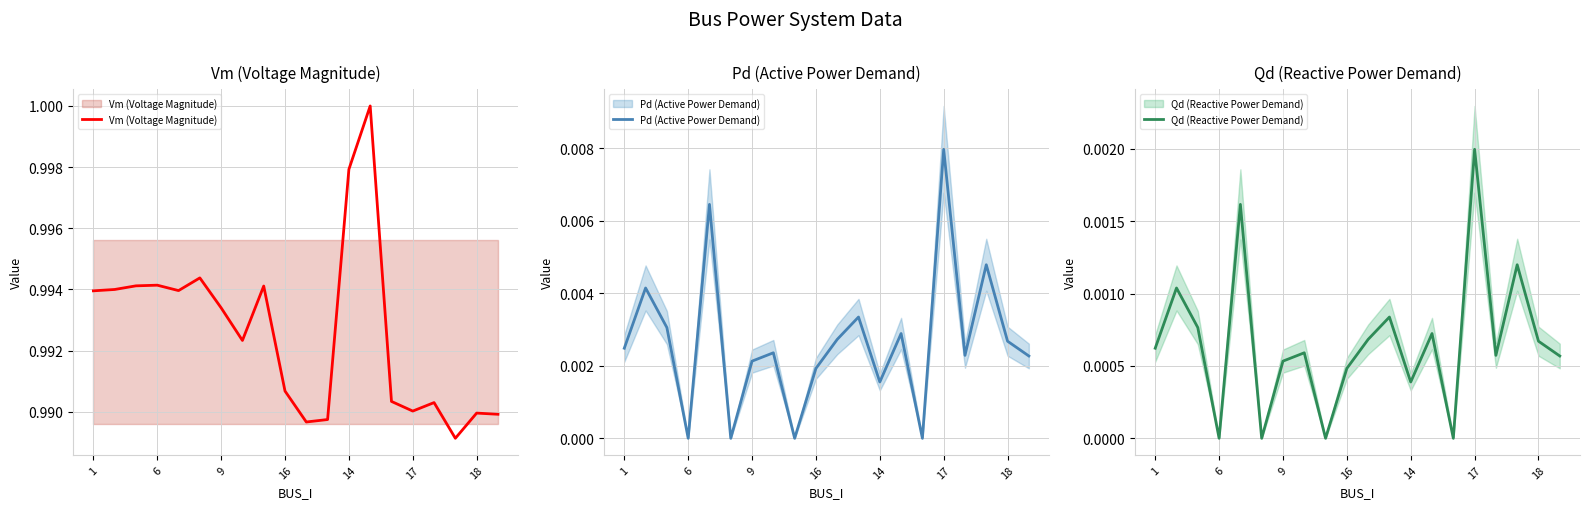

The Vm (Voltage Magnitude) series shows 0.3 at 16. True or false?

False